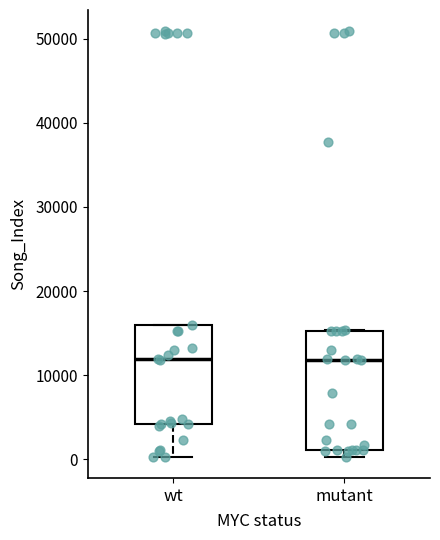

Where is the upper edge of the box for mutant on the y-axis? The values are not printed on the chart, so give them approximately, as read against the axis.

15000